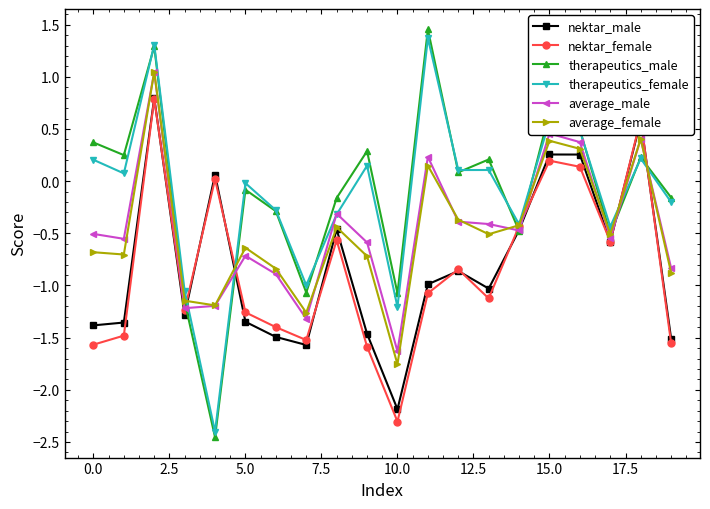

In nektar_female, how many points are higher than both neighbors (excluding endpoints)?

6